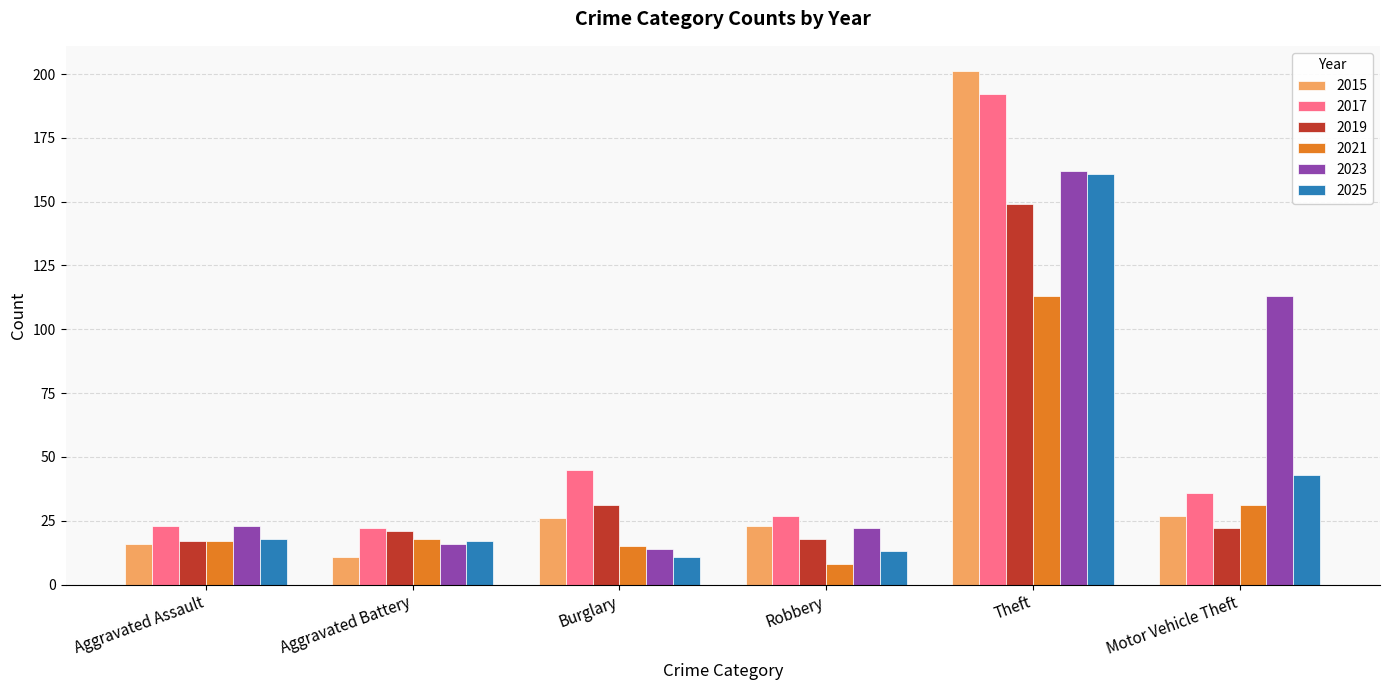

Which series has the largest range (max minus min)?

2015